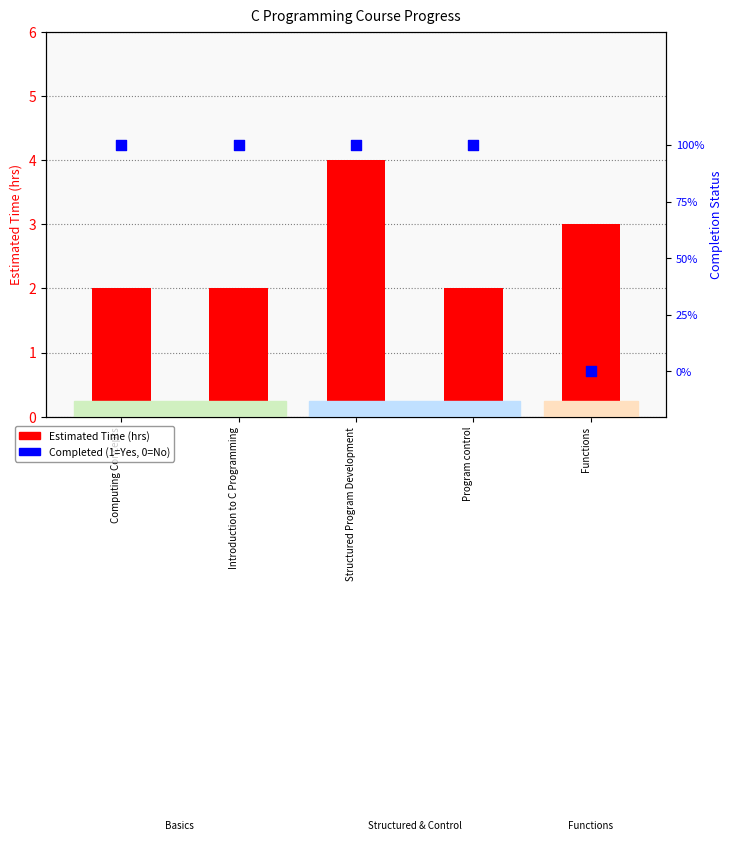

Which series contains the lowest Y value?

Completed (1=Yes)